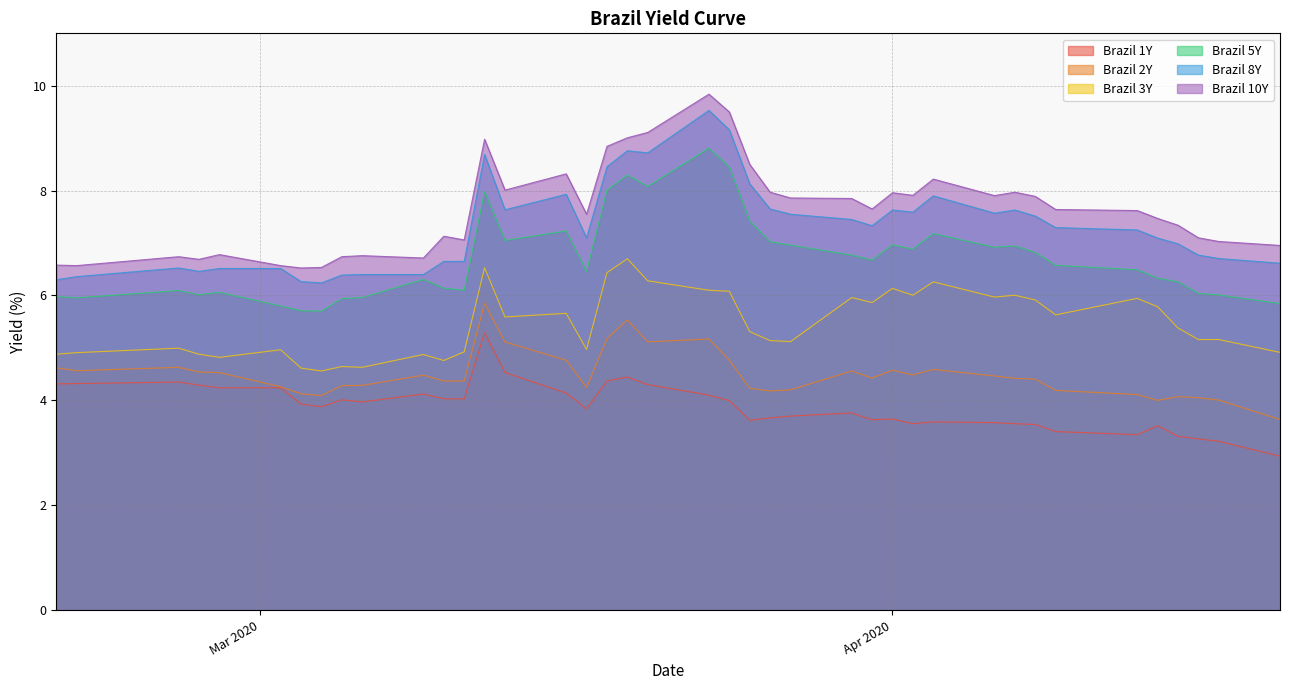

What is the lowest value of the Brazil 1Y series?

2.9